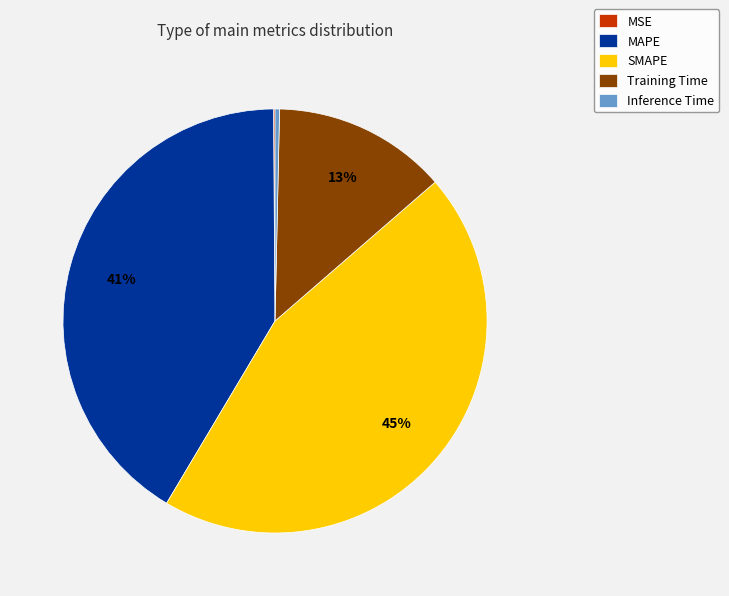

Do Inference Time and SMAPE together represent more than half of the pie?

No